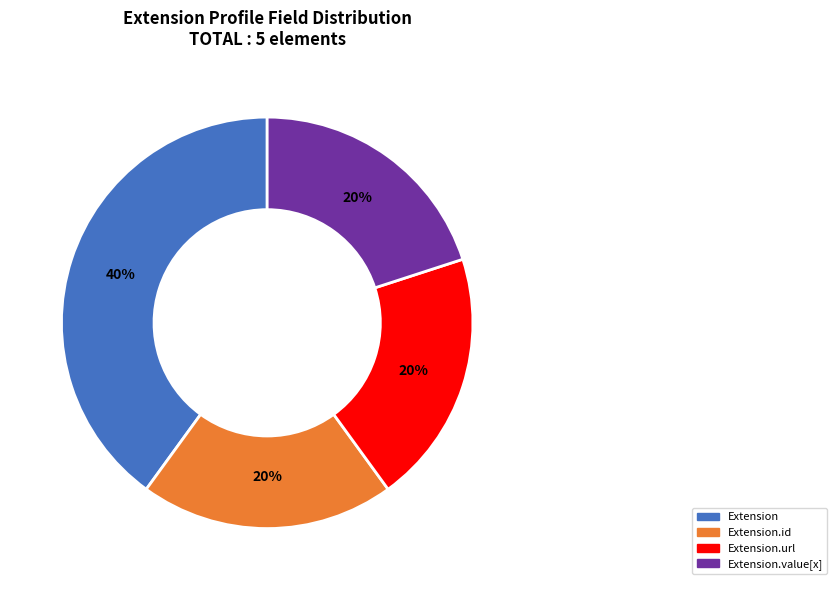

Is there any slice that represents more than half of the pie?

No